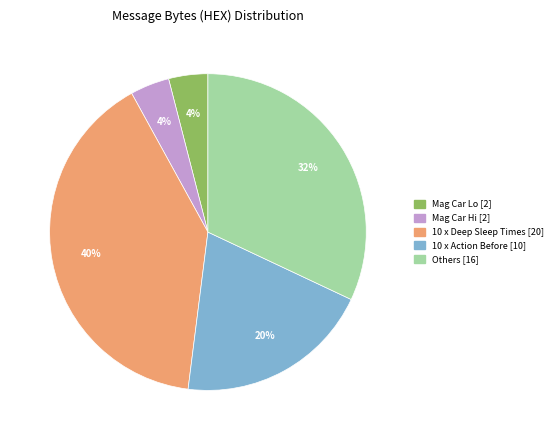

To the nearest percent, what is the average slice percentage?

20%